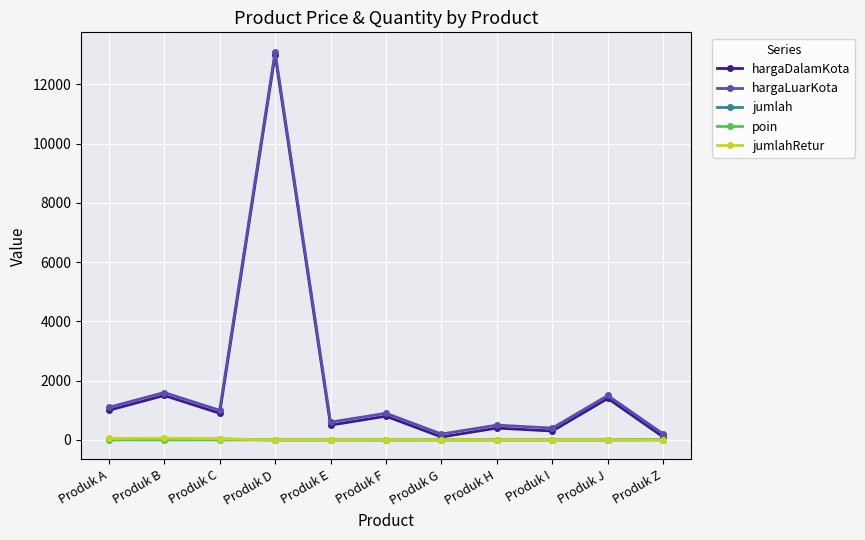

How many distinct data groups are displayed?

5